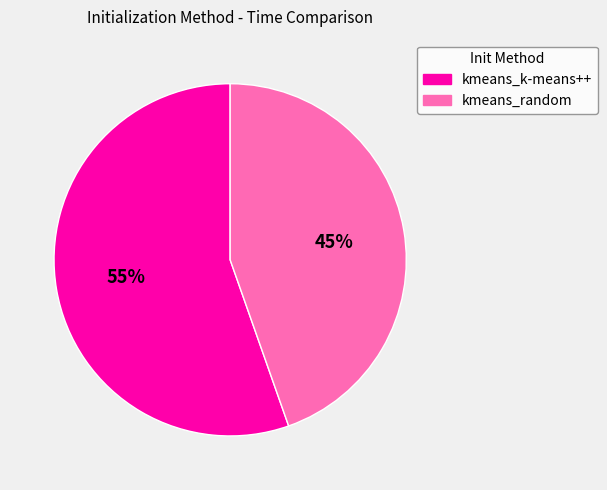

To the nearest percent, what is the average slice percentage?

50%